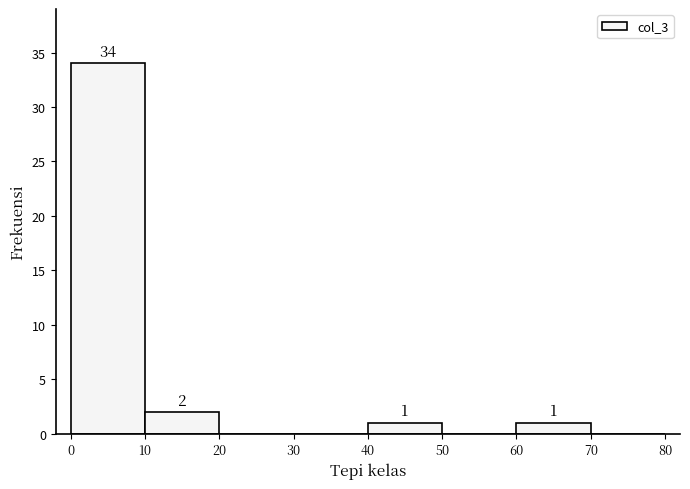

Which range on the x-axis has the tallest bar?

0 to 10